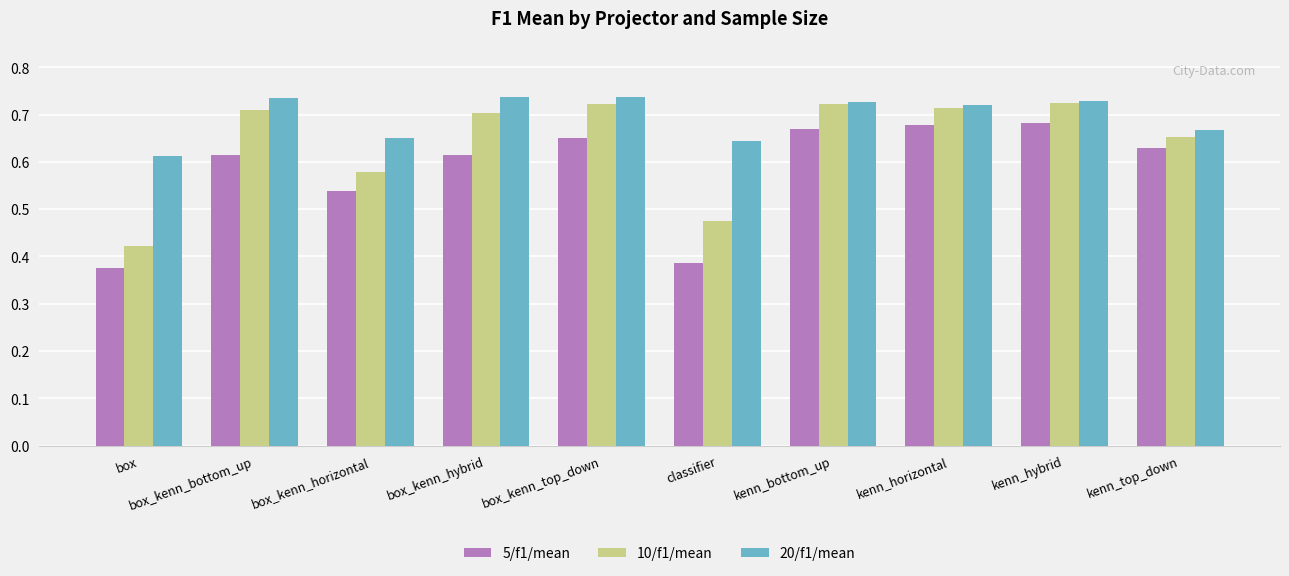

Which category has the lowest value in the 20/f1/mean series?

box